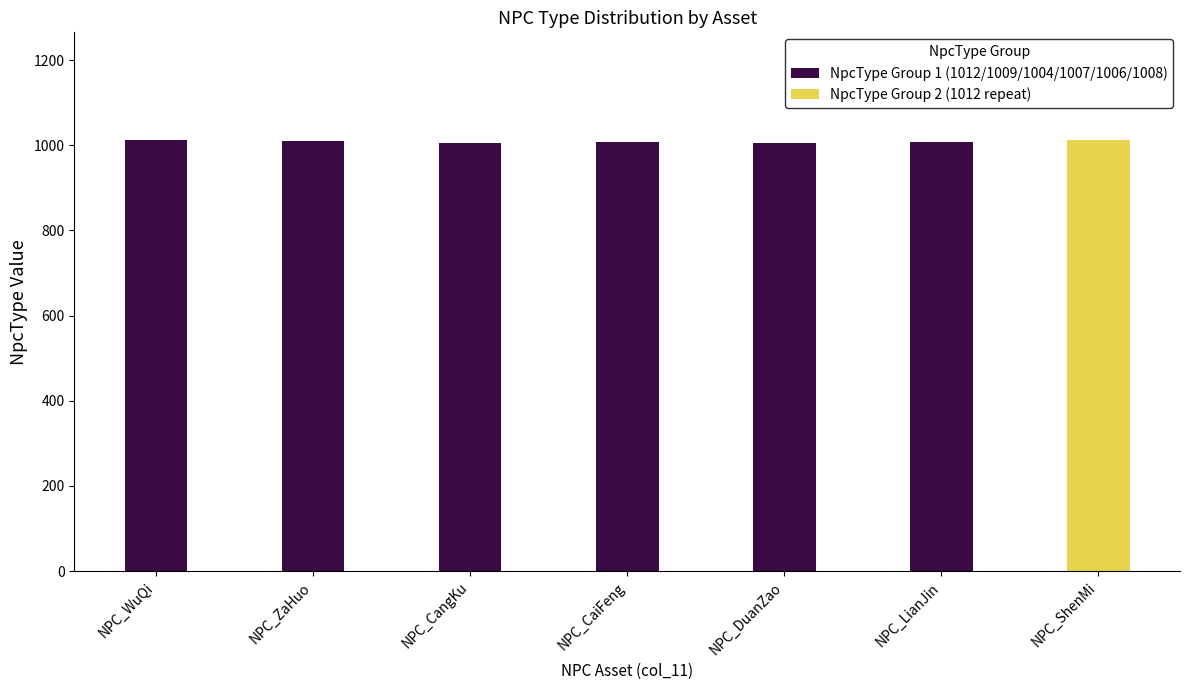

What is the spread (max minus min) of values at NPC_CaiFeng?

1007